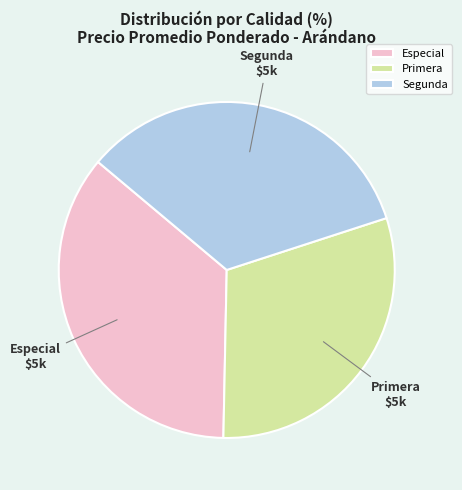

Does any single category account for the majority?

No